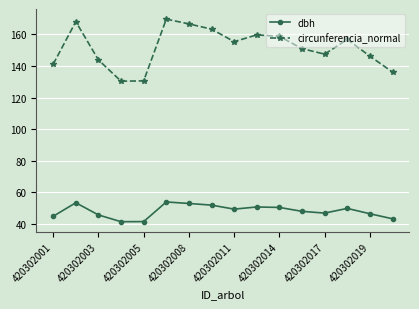

What is the smallest value displayed?

41.5